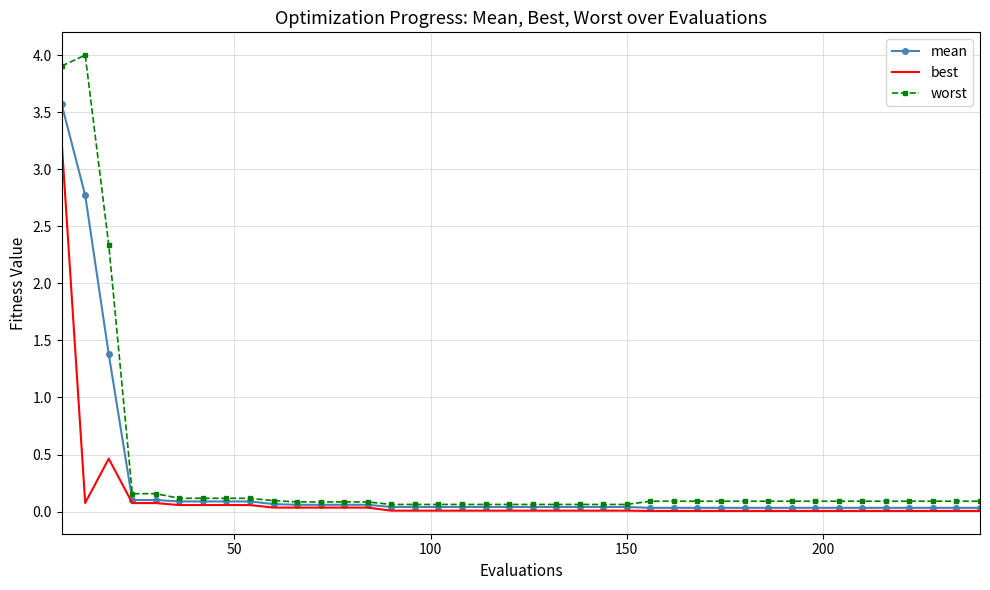

What is the maximum value for mean?

3.6